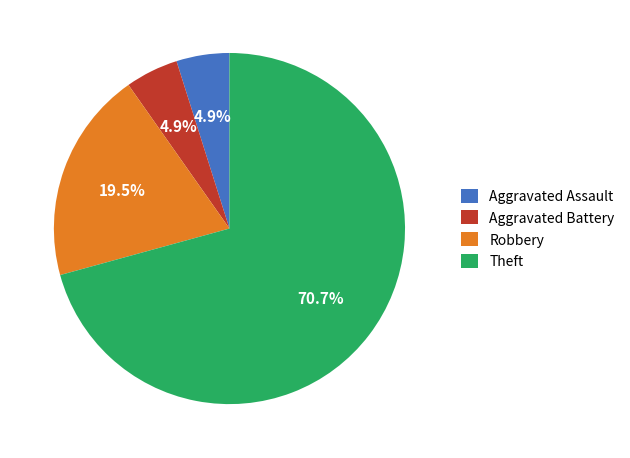

Is Theft the majority of the pie?

Yes